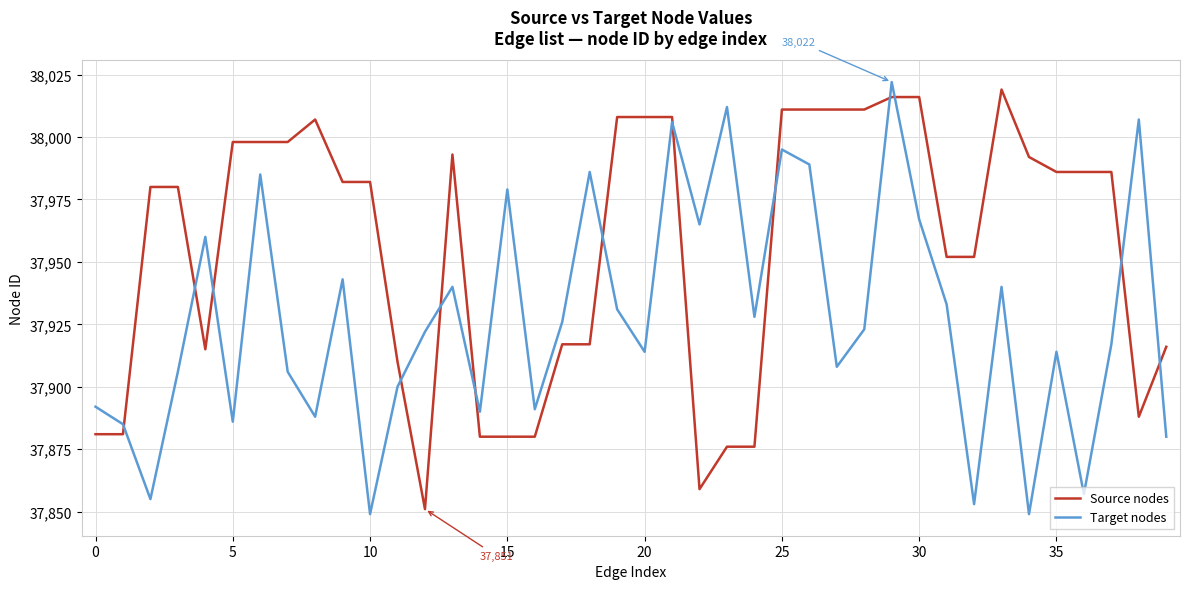

What is the maximum value for Source nodes?

38019